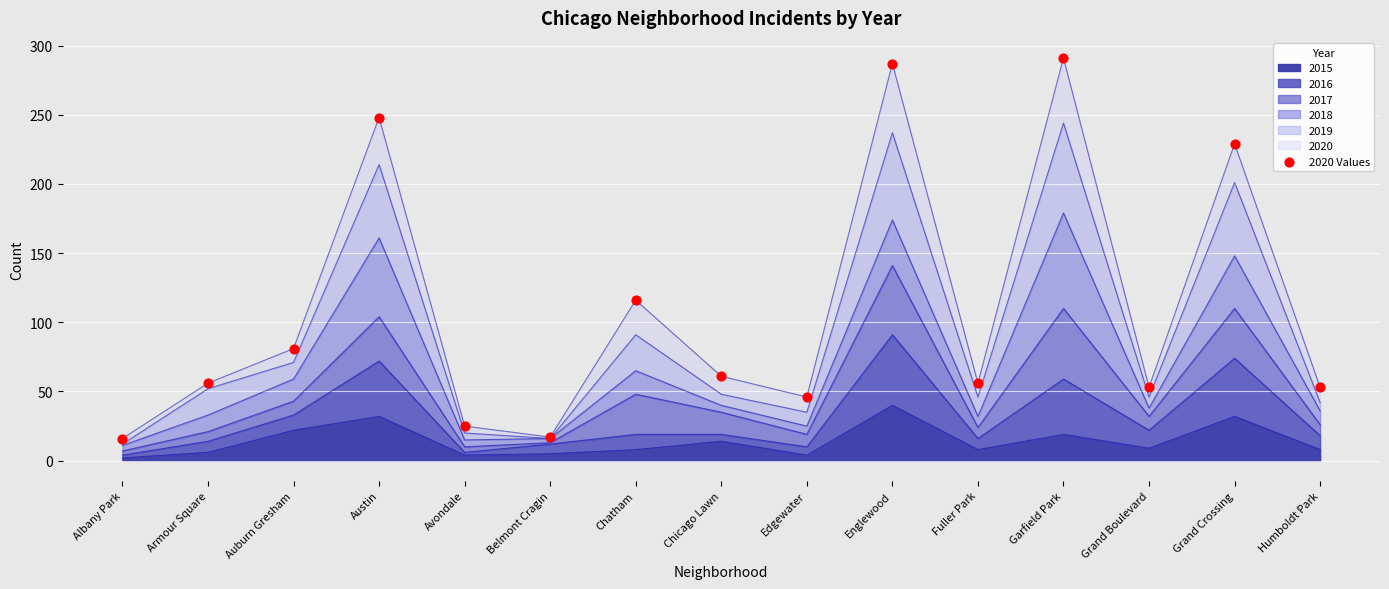

What is the ratio of the value at Albany Park to the value at Fuller Park?

0.3